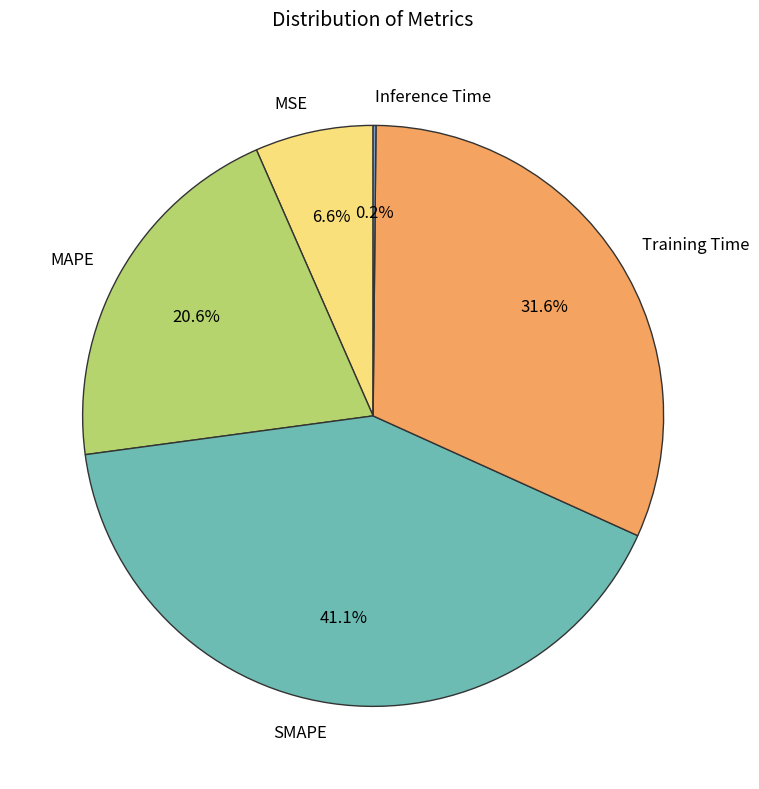

Do SMAPE and Training Time together represent more than half of the pie?

Yes